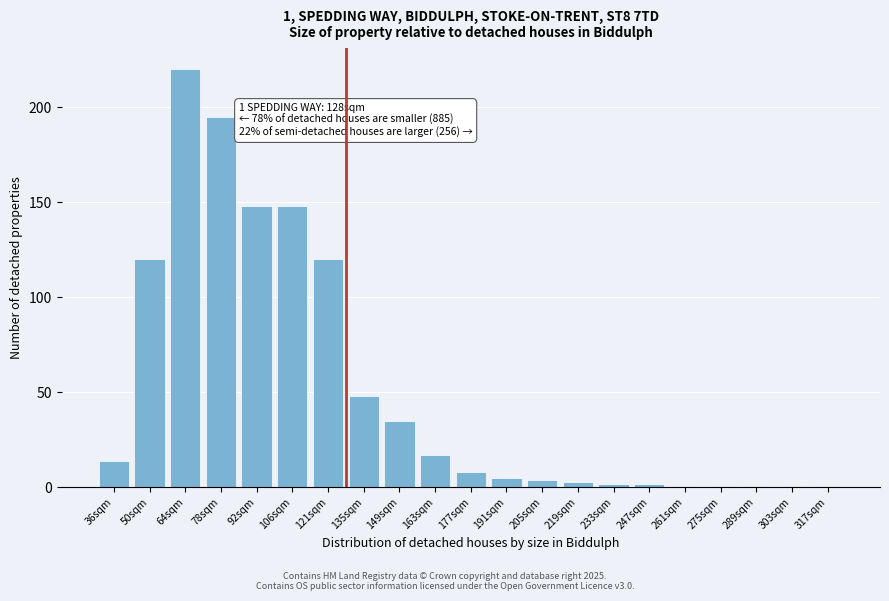

Reading left to right, list all the values displayed in this chart.

36sqm=14	50sqm=120	64sqm=220	78sqm=195	92sqm=148	106sqm=148	121sqm=120	135sqm=48	149sqm=35	163sqm=17	177sqm=8	191sqm=5	205sqm=4	219sqm=3	233sqm=2	247sqm=2	261sqm=1	275sqm=1	289sqm=1	303sqm=1	317sqm=1